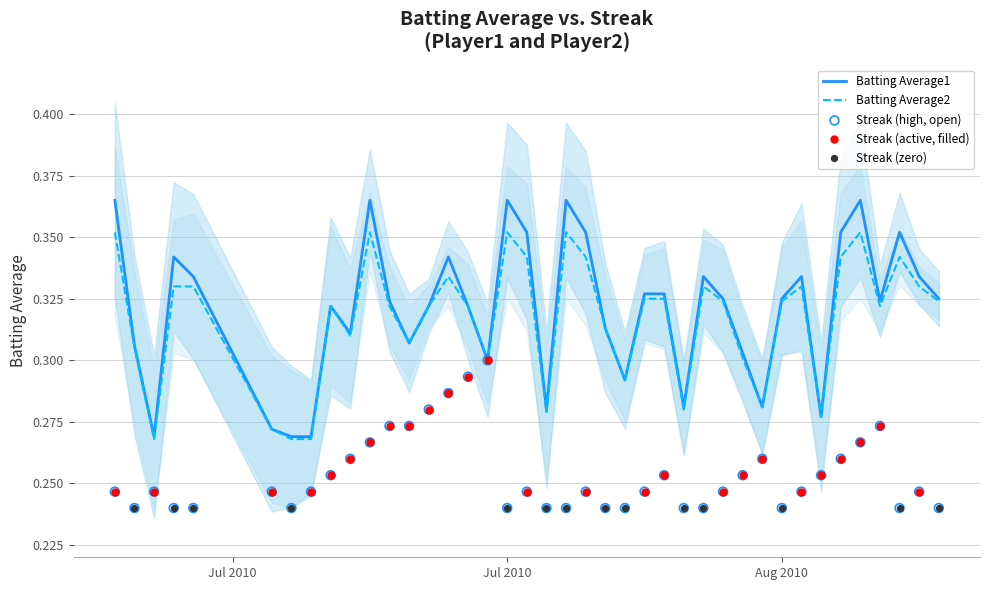

At how many categories does at least one series exceed 0?

40